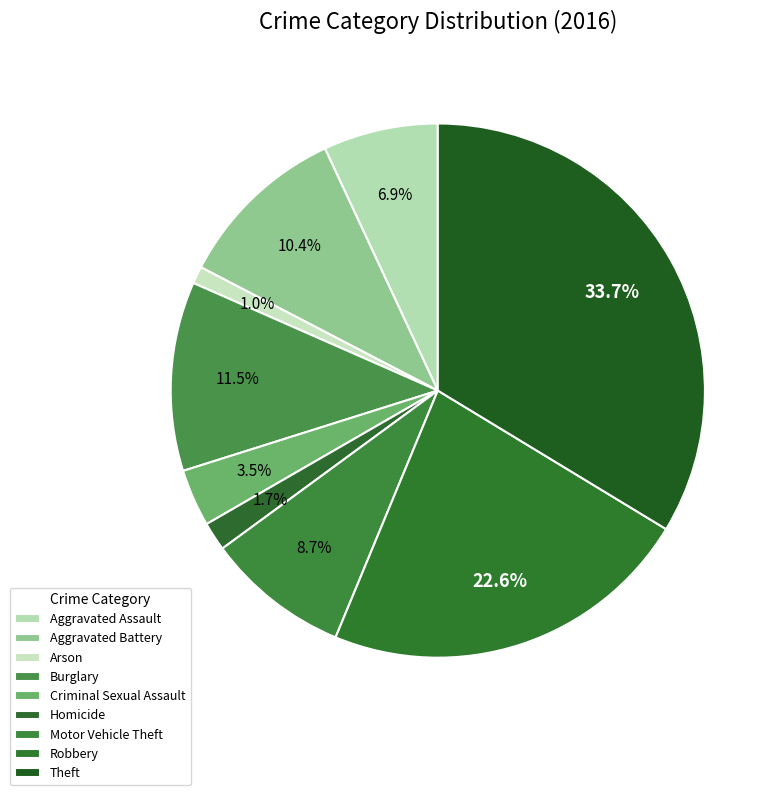

Between Criminal Sexual Assault and Arson, which is larger?

Criminal Sexual Assault